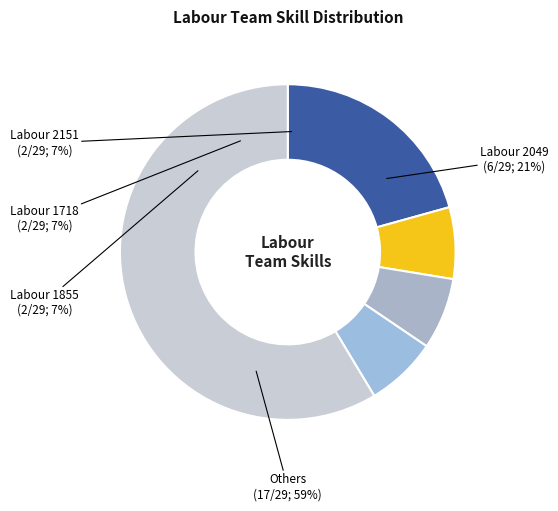

To the nearest percent, what percentage of the pie is Labour 2049?

21%